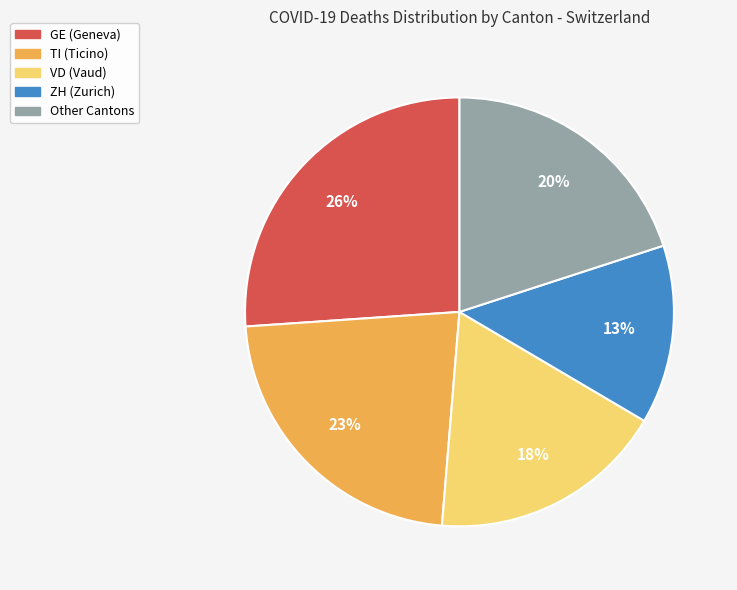

Is there a majority slice in this chart?

No